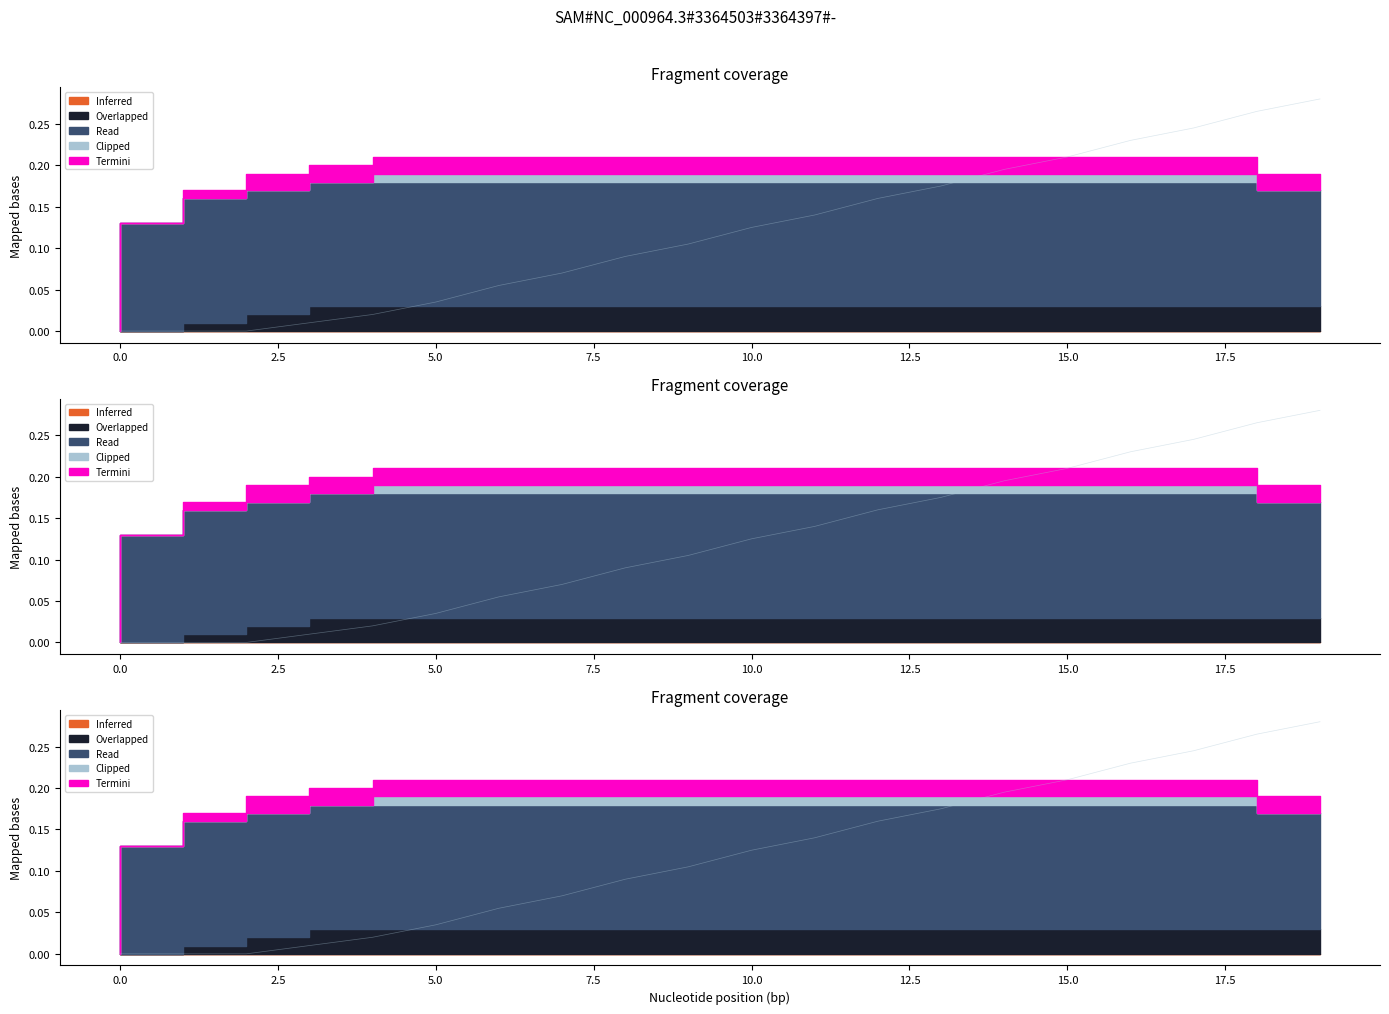

How many categories are shown in the chart?

20